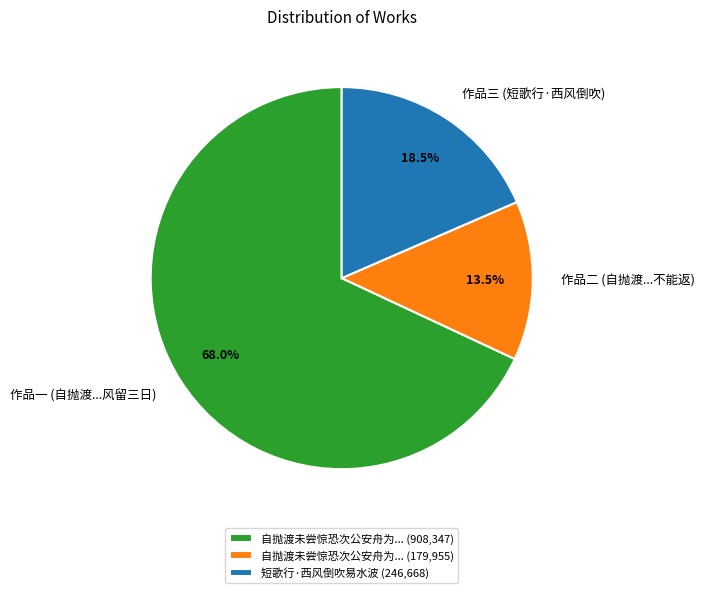

Do 自抛渡未尝惊恐次公安舟为... (908,347) and 自抛渡未尝惊恐次公安舟为... (179,955) together represent more than half of the pie?

Yes